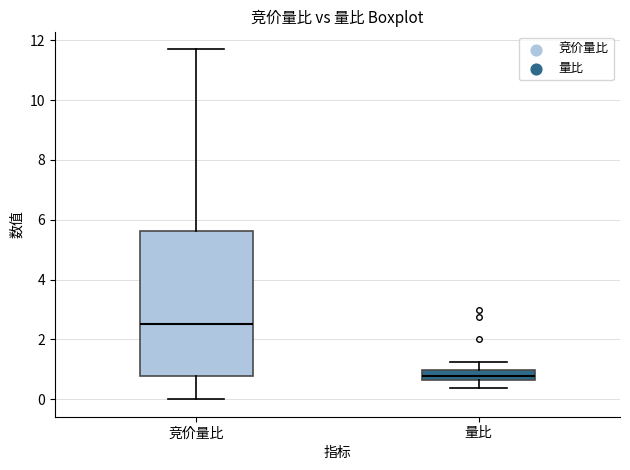

Which box's median line is the lowest?

量比